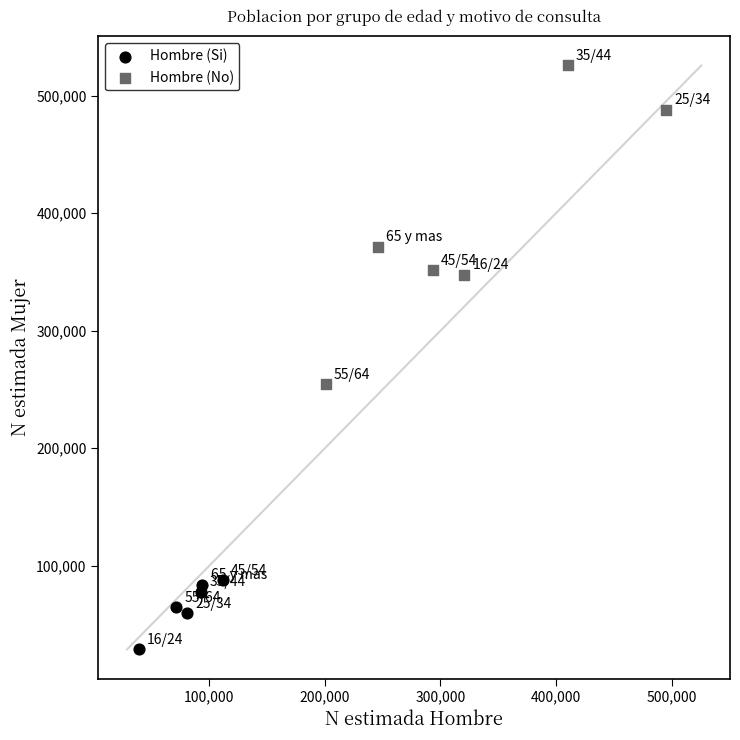

Which series has the widest spread of Y values?

Hombre (No)